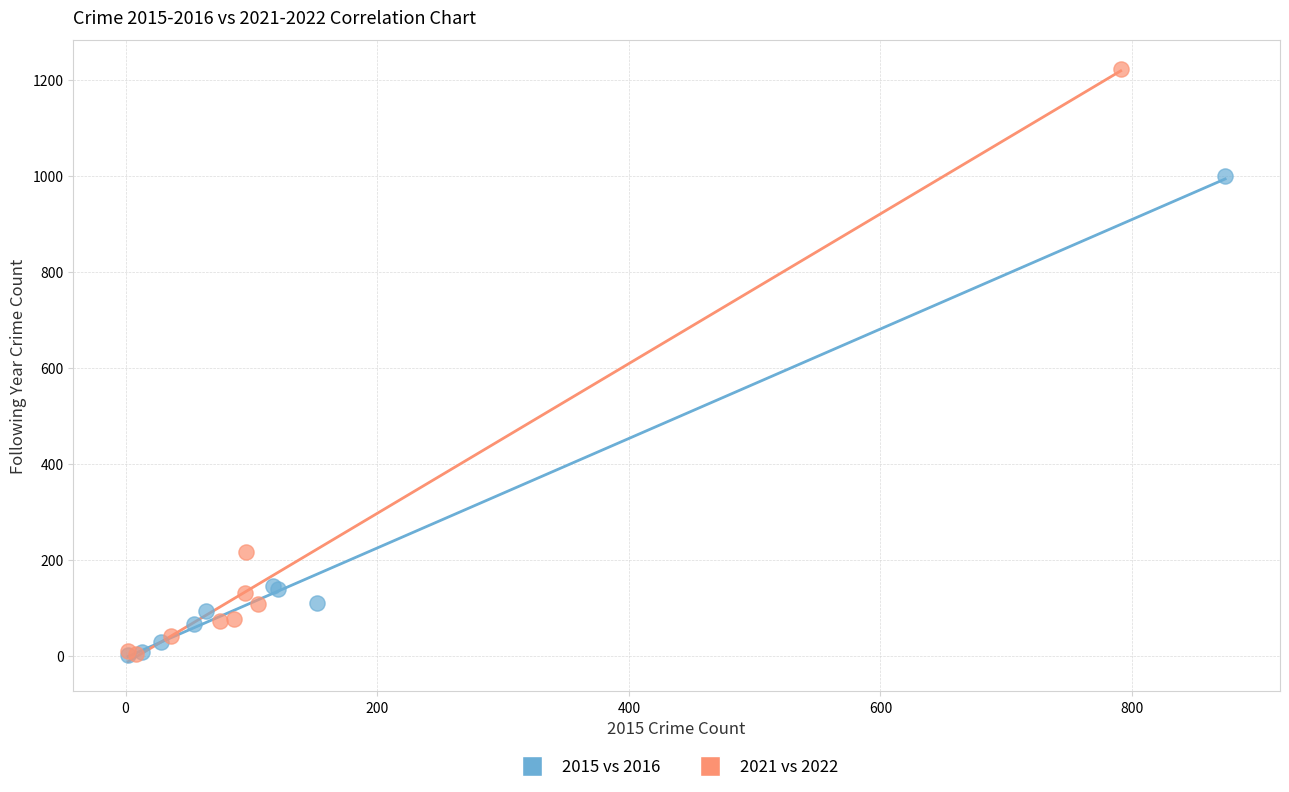

Which series contains the highest Y value?

2021 vs 2022